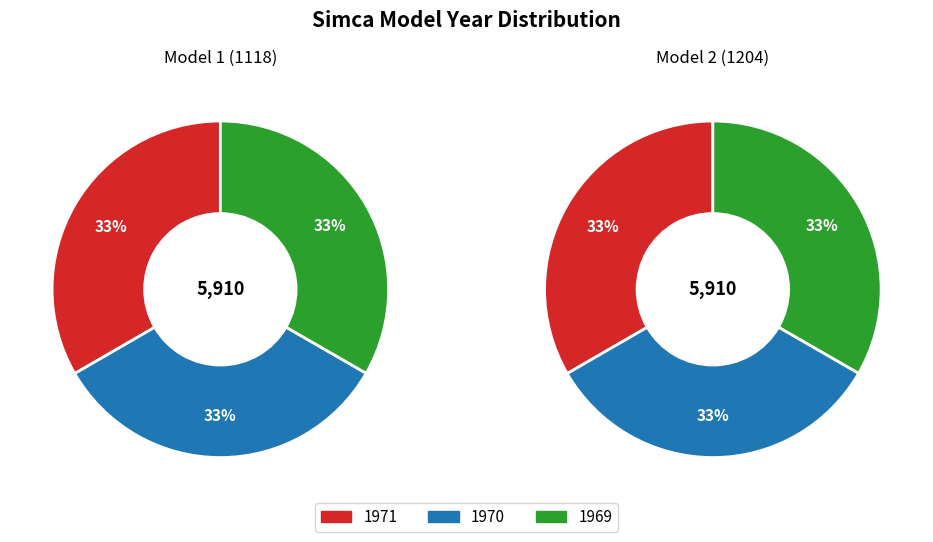

How many segments does this pie chart have?

3